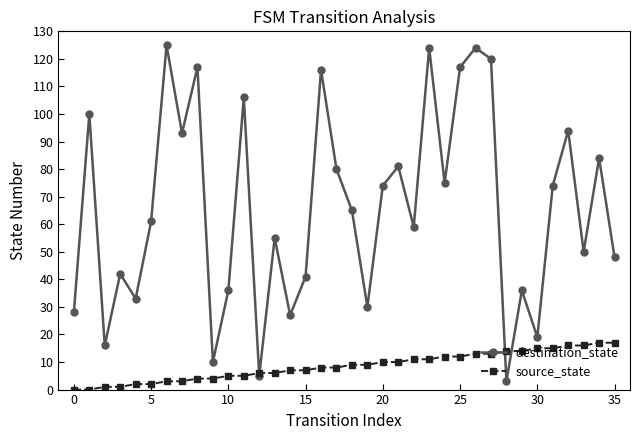

Reading right to left, list all the values displayed in this chart.

destination_state: 48	84	50	94	74	19	36	3	120	124	117	75	124	59	81	74	30	65	80	116	41	27	55	5	106	36	10	117	93	125	61	33	42	16	100	28
source_state: 17	17	16	16	15	15	14	14	13	13	12	12	11	11	10	10	9	9	8	8	7	7	6	6	5	5	4	4	3	3	2	2	1	1	0	0